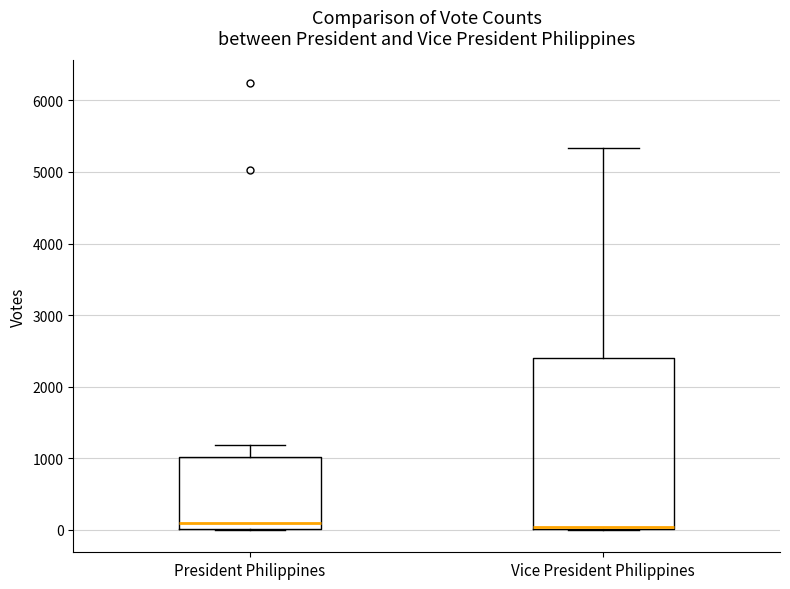

Reading left to right, transcribe this box plot: for each box, give where its median line is, the range the box spans, and where its two whiskers end, as read against the y-axis. The values are not printed on the chart, so give them approximately, as read against the axis.

President Philippines: median 100, box 0 to 1000, whiskers 0 to 1200
Vice President Philippines: median 0 (just above the box's lower edge), box 0 to 2400, whiskers 0 to 5300